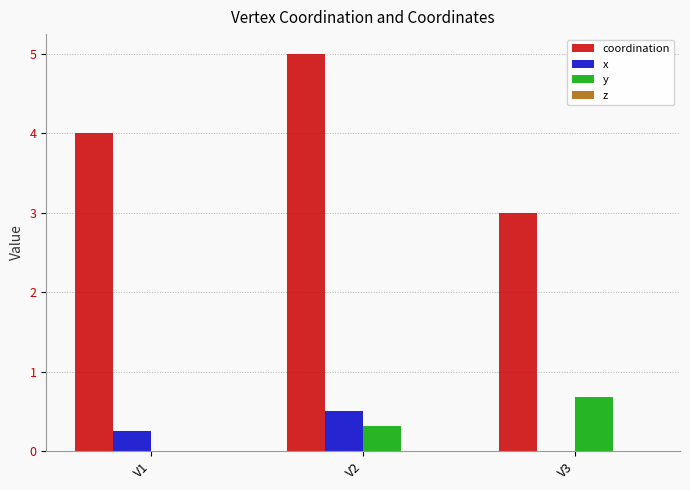

Reading left to right, list all the values displayed in this chart.

coordination: V1=4.0	V2=5.0	V3=3.0
x: V1=0.3	V2=0.5	V3=0.0
y: V1=0.0	V2=0.3	V3=0.7